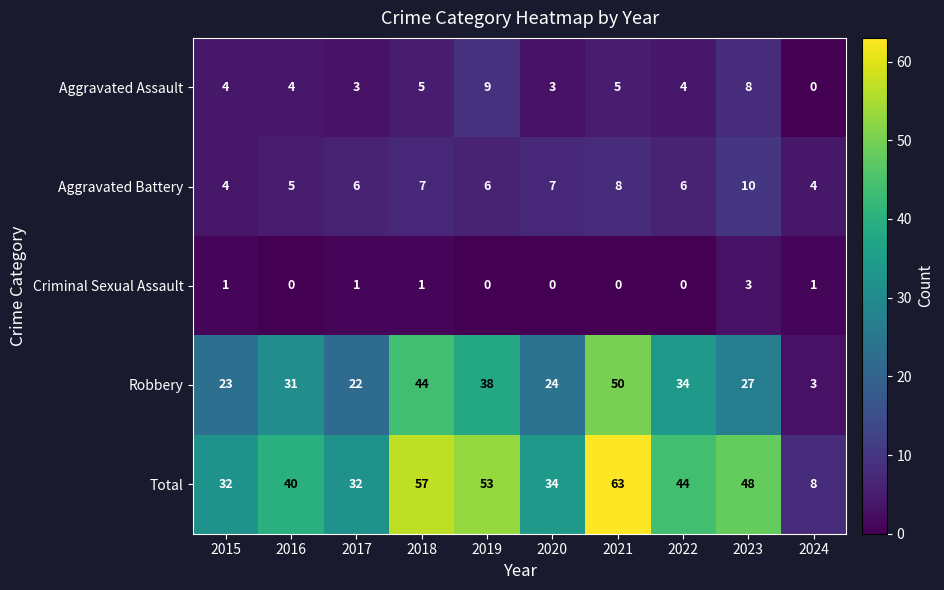

What is the spread (max minus min) of values at 2017?

31